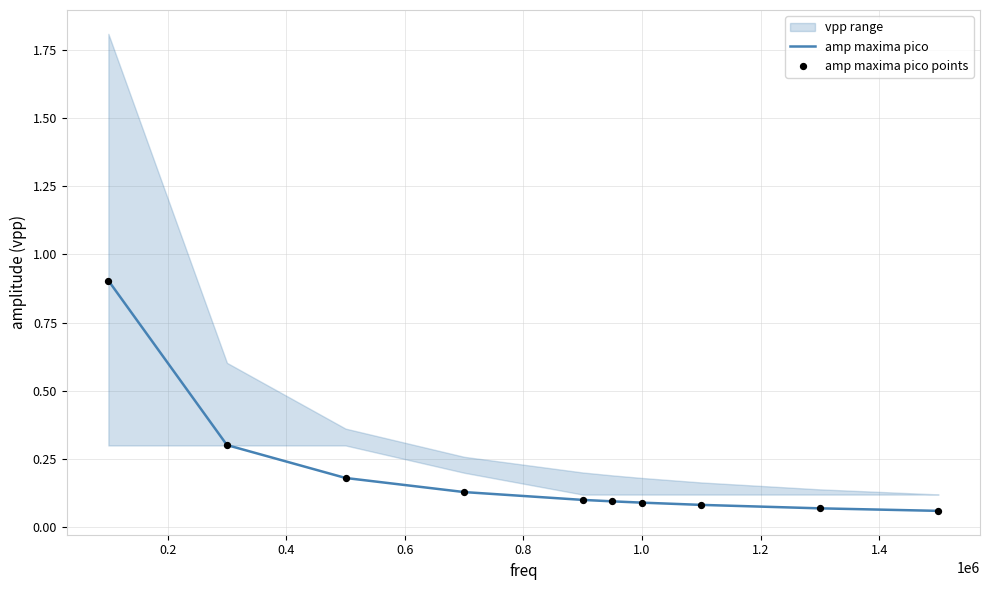

At how many categories does at least one series exceed 0?

10